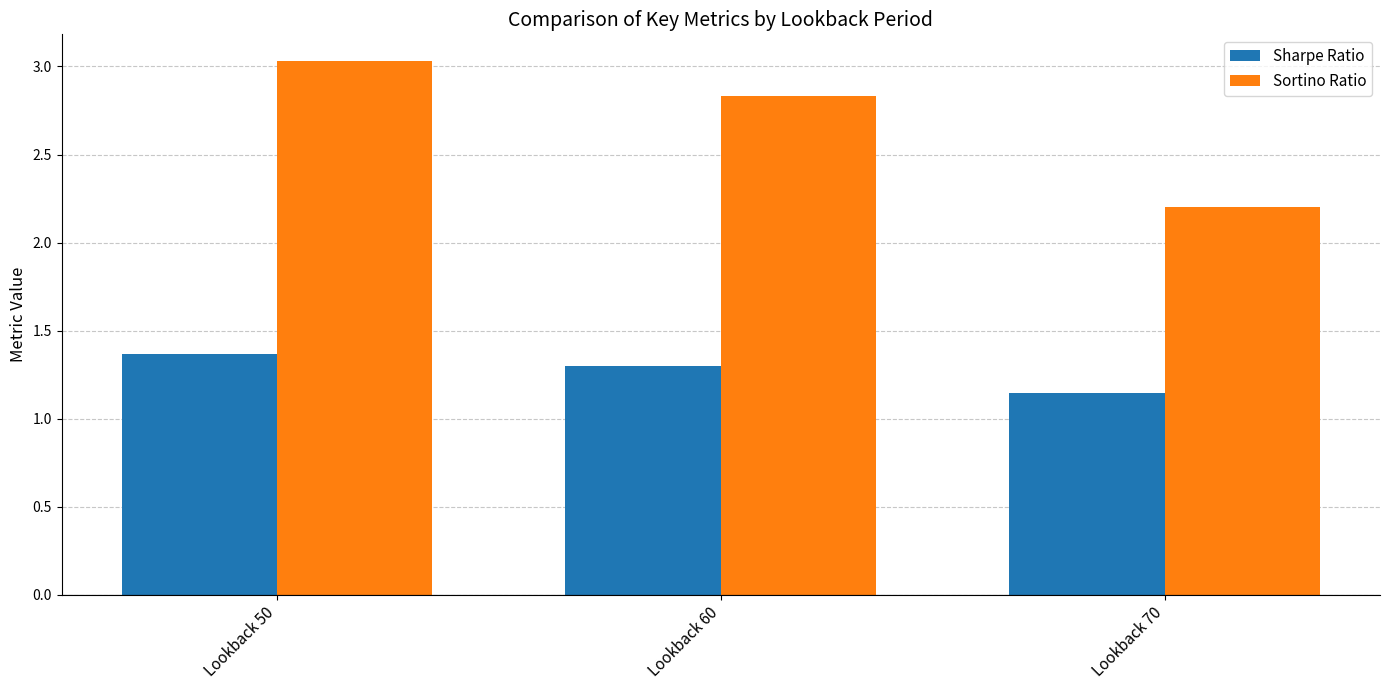

What is the sum of all Sharpe Ratio values?

3.8